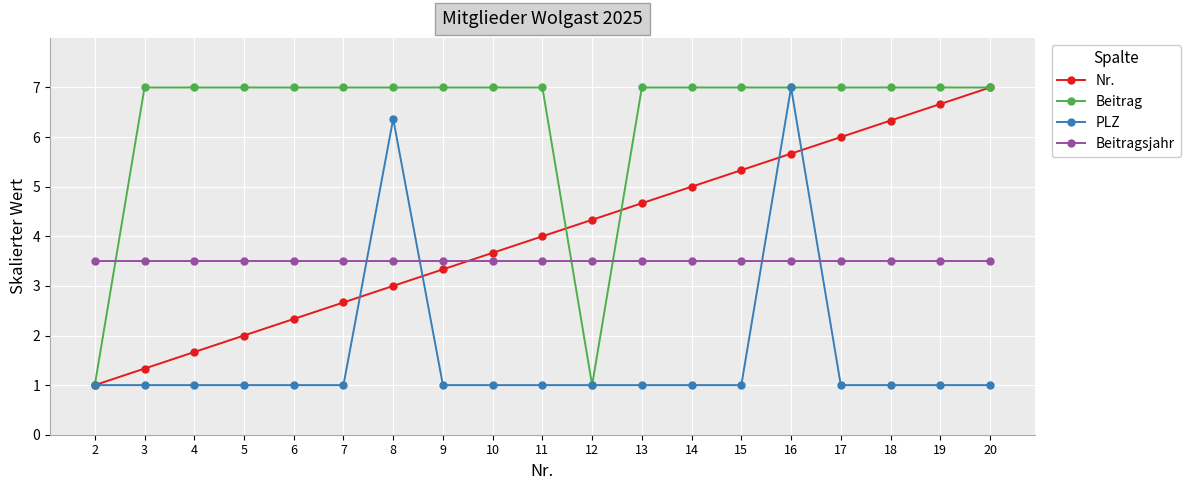

Reading left to right, extract all data points from this chart.

Nr.: 2=1.0	3=1.3	4=1.7	5=2.0	6=2.3	7=2.7	8=3.0	9=3.3	10=3.7	11=4.0	12=4.3	13=4.7	14=5.0	15=5.3	16=5.7	17=6.0	18=6.3	19=6.7	20=7.0
Beitrag: 2=1.0	3=7.0	4=7.0	5=7.0	6=7.0	7=7.0	8=7.0	9=7.0	10=7.0	11=7.0	12=1.0	13=7.0	14=7.0	15=7.0	16=7.0	17=7.0	18=7.0	19=7.0	20=7.0
PLZ: 2=1.0	3=1.0	4=1.0	5=1.0	6=1.0	7=1.0	8=6.4	9=1.0	10=1.0	11=1.0	12=1.0	13=1.0	14=1.0	15=1.0	16=7.0	17=1.0	18=1.0	19=1.0	20=1.0
Beitragsjahr: 2=3.5	3=3.5	4=3.5	5=3.5	6=3.5	7=3.5	8=3.5	9=3.5	10=3.5	11=3.5	12=3.5	13=3.5	14=3.5	15=3.5	16=3.5	17=3.5	18=3.5	19=3.5	20=3.5